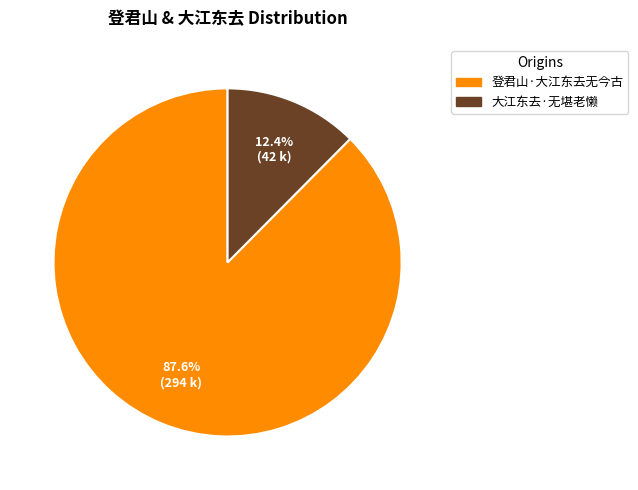

To the nearest percent, what percentage of the pie is 登君山·大江东去无今古?

88%